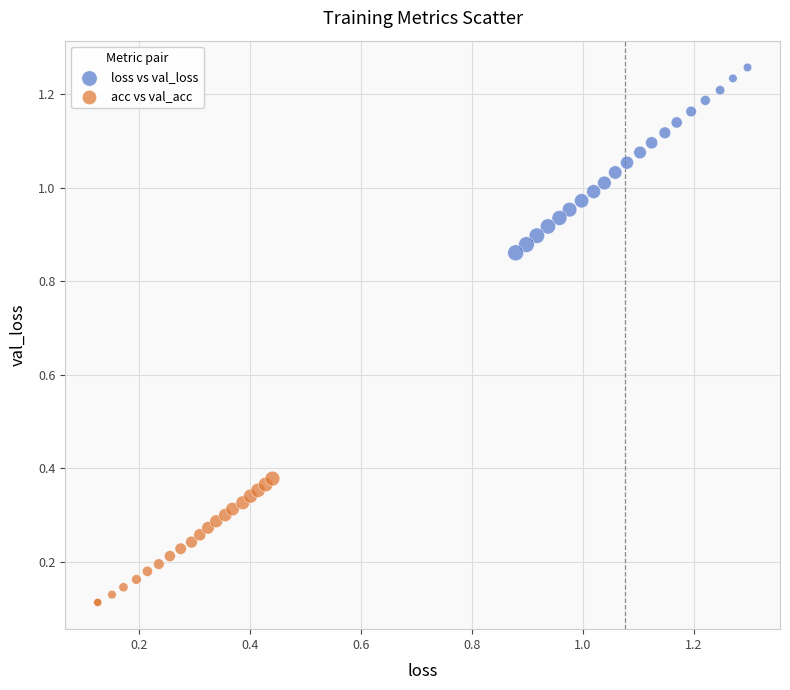

Which series reaches the minimum Y coordinate?

acc vs val_acc